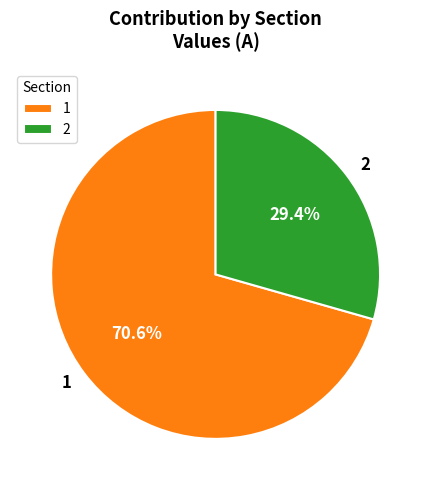

Which category has the biggest portion of the pie?

1